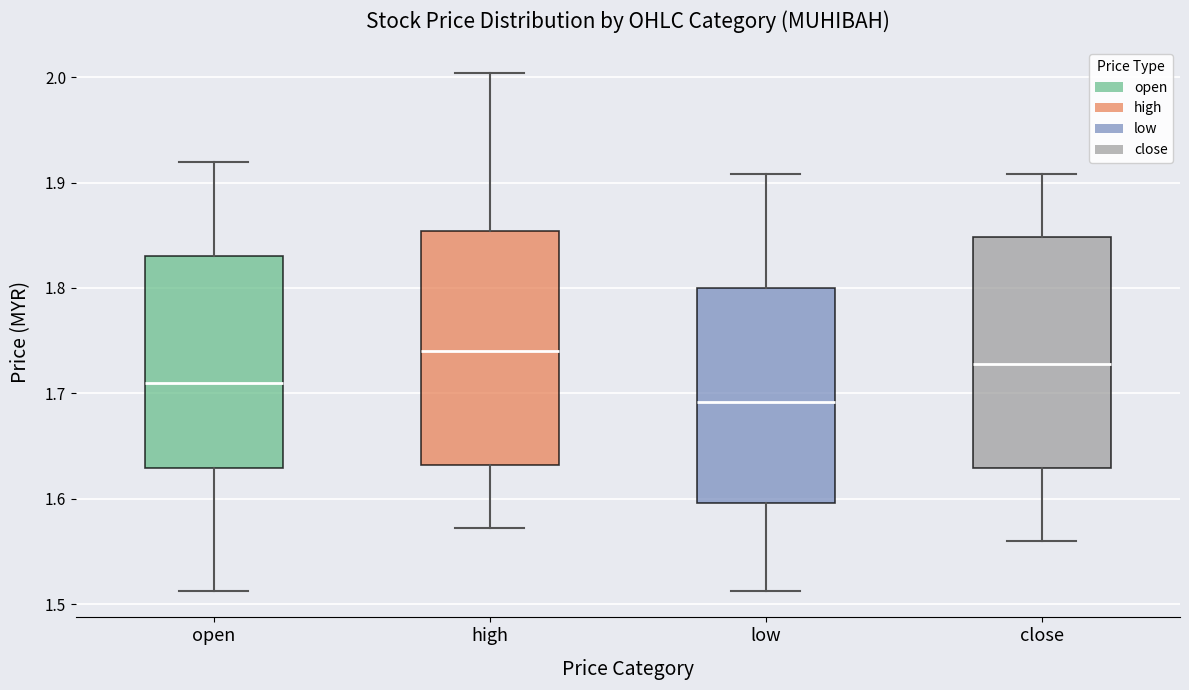

Where does the upper whisker of the box for open end on the y-axis? The values are not printed on the chart, so give them approximately, as read against the axis.

1.92